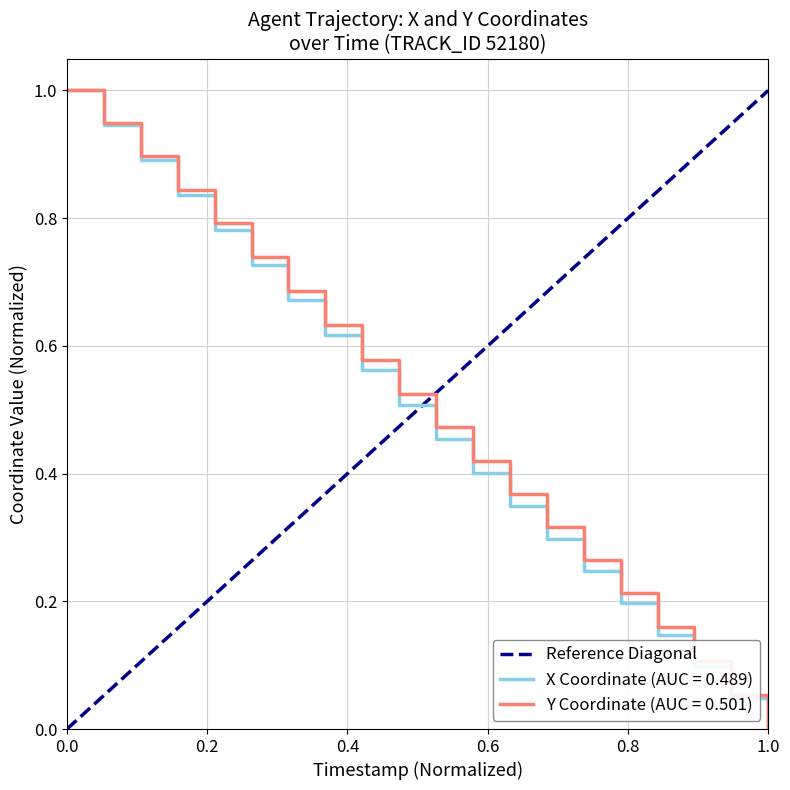

Is it true that the value at 0.0 is 0?

False